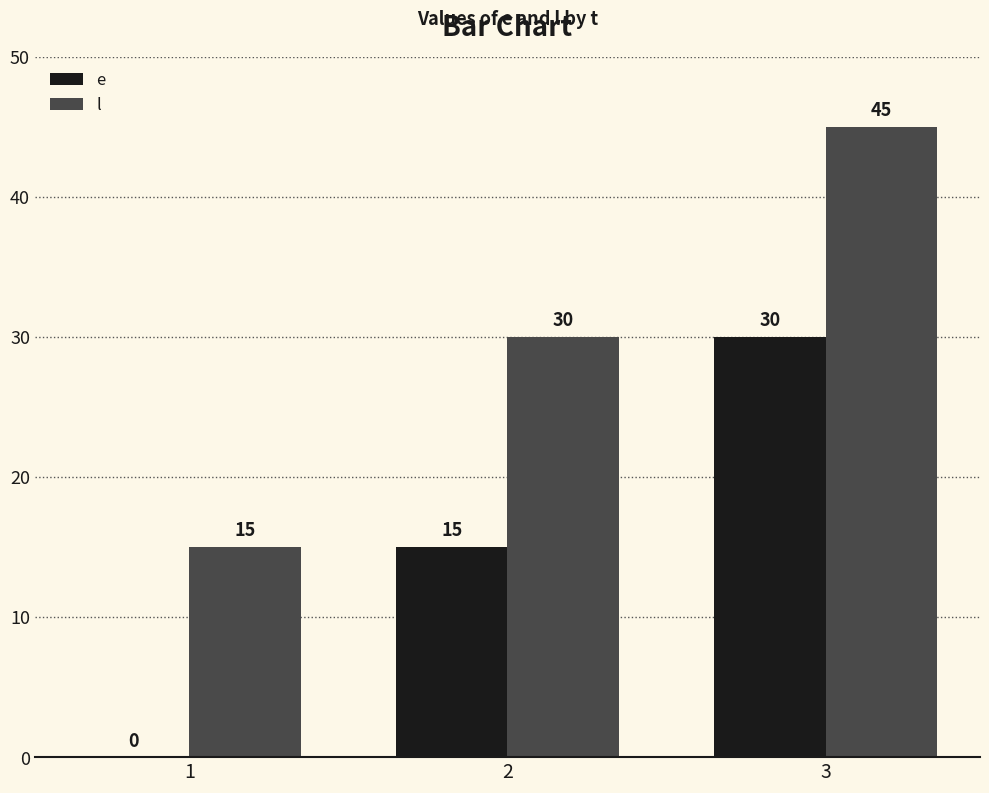

Are the bars horizontal?

No